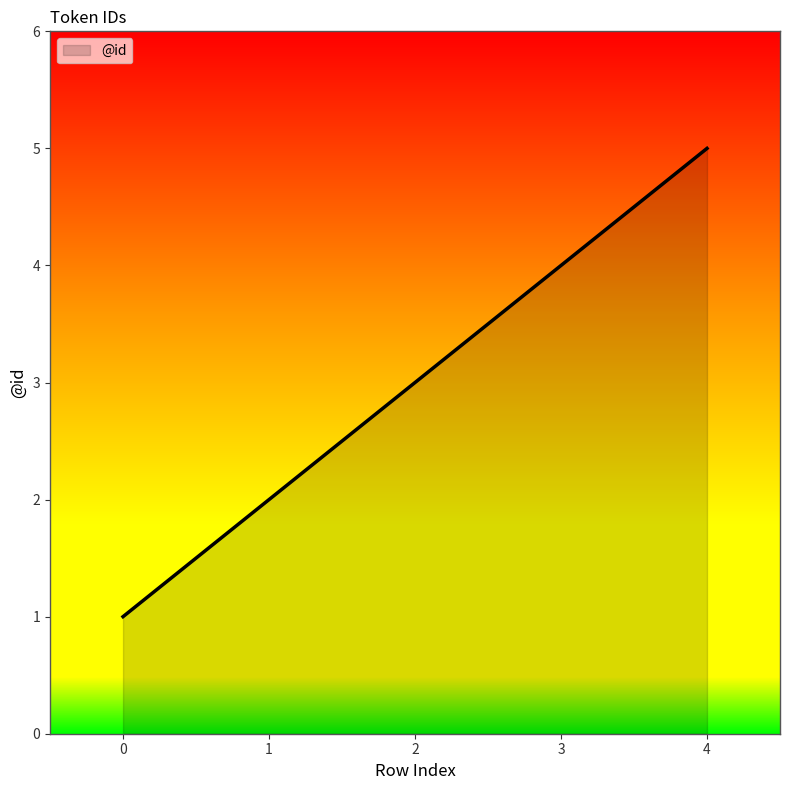

How many lines are shown in the chart?

1